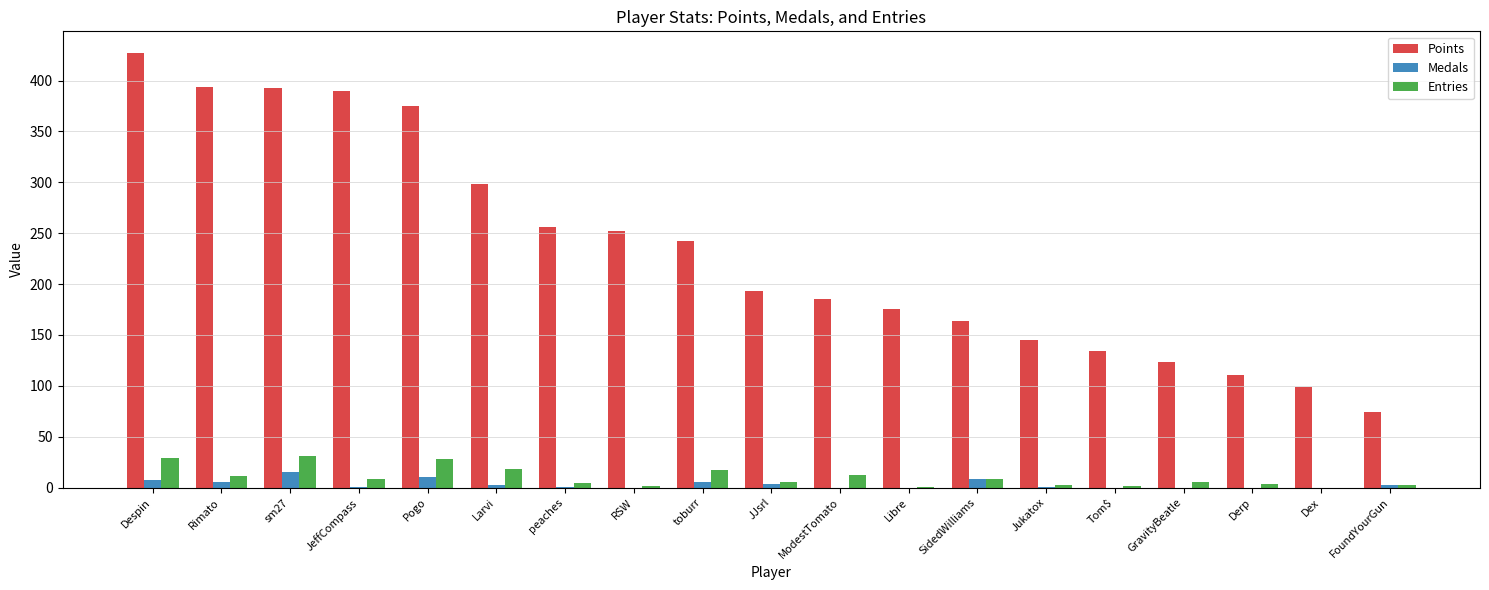

How many series are shown in this chart?

3